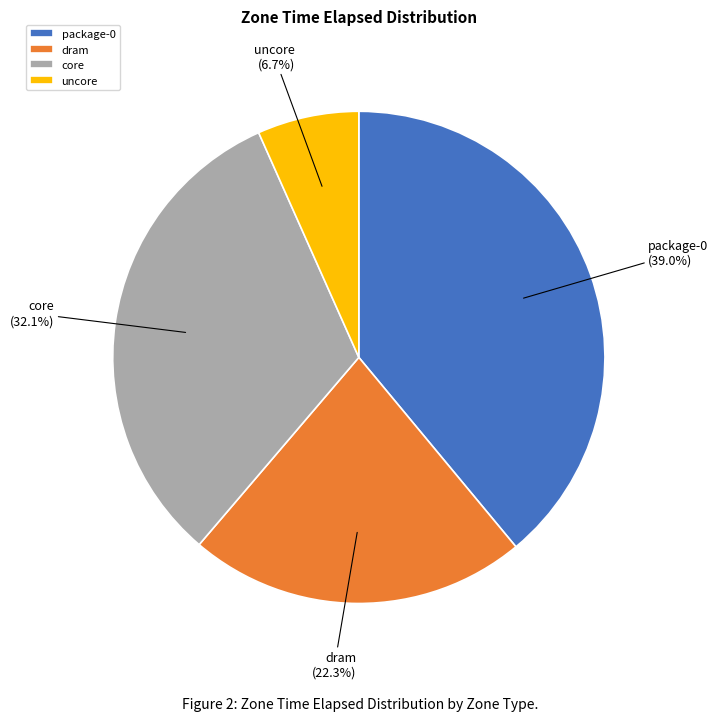

To the nearest percent, what is the combined percentage of core and uncore?

39%